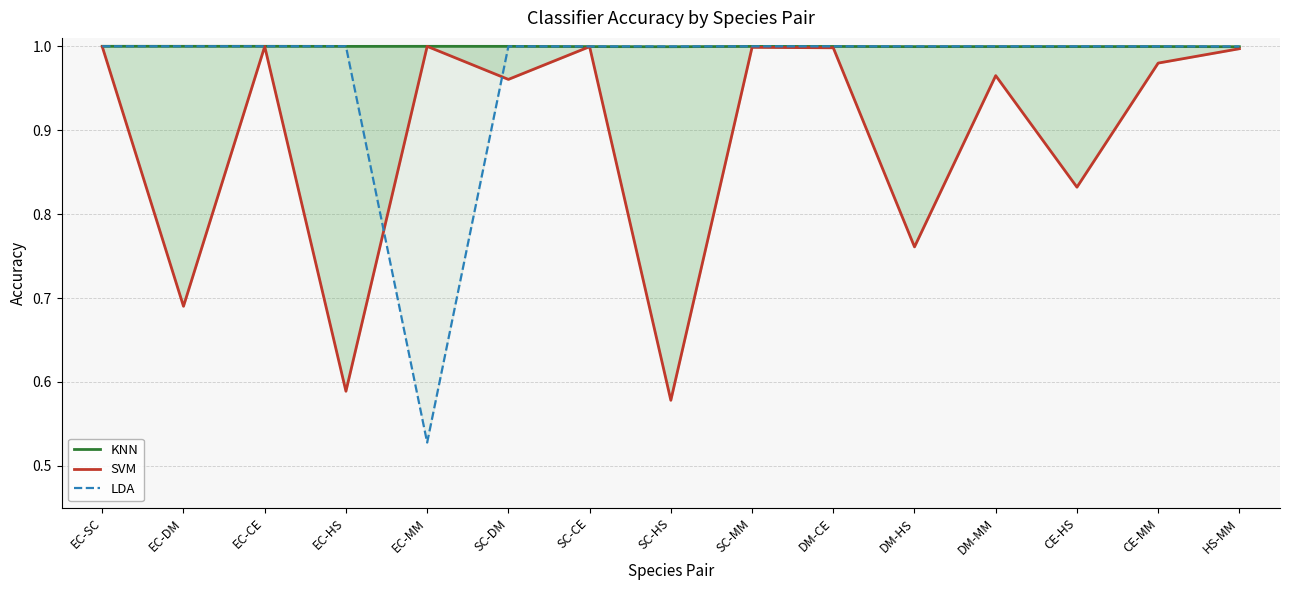

How many lines are shown in the chart?

3